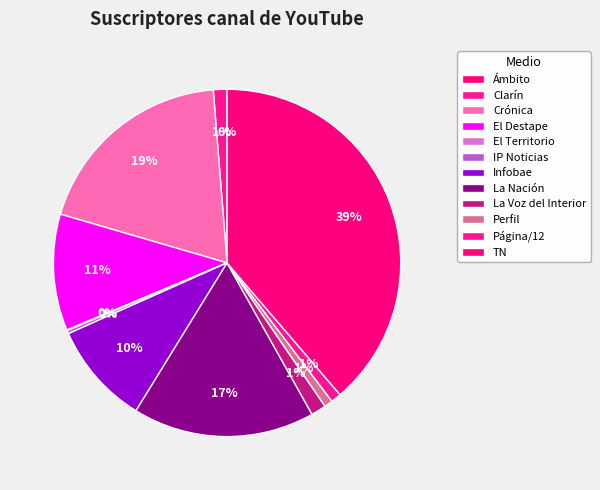

Rank the categories by value from lowest to highest.

Ámbito, El Territorio, IP Noticias, Perfil, Página/12, Clarín, La Voz del Interior, Infobae, El Destape, La Nación, Crónica, TN